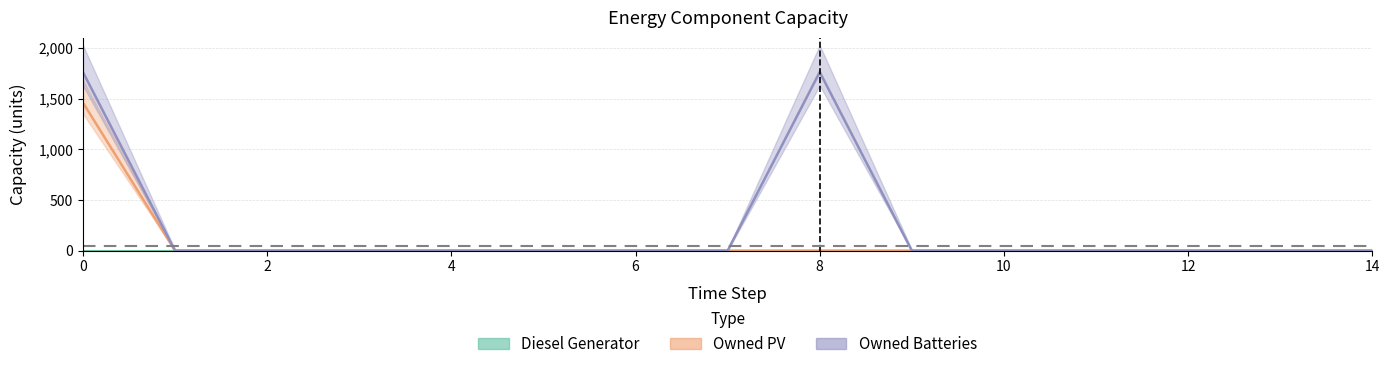

True or false: Owned Batteries and Owned PV cross at least once.

False